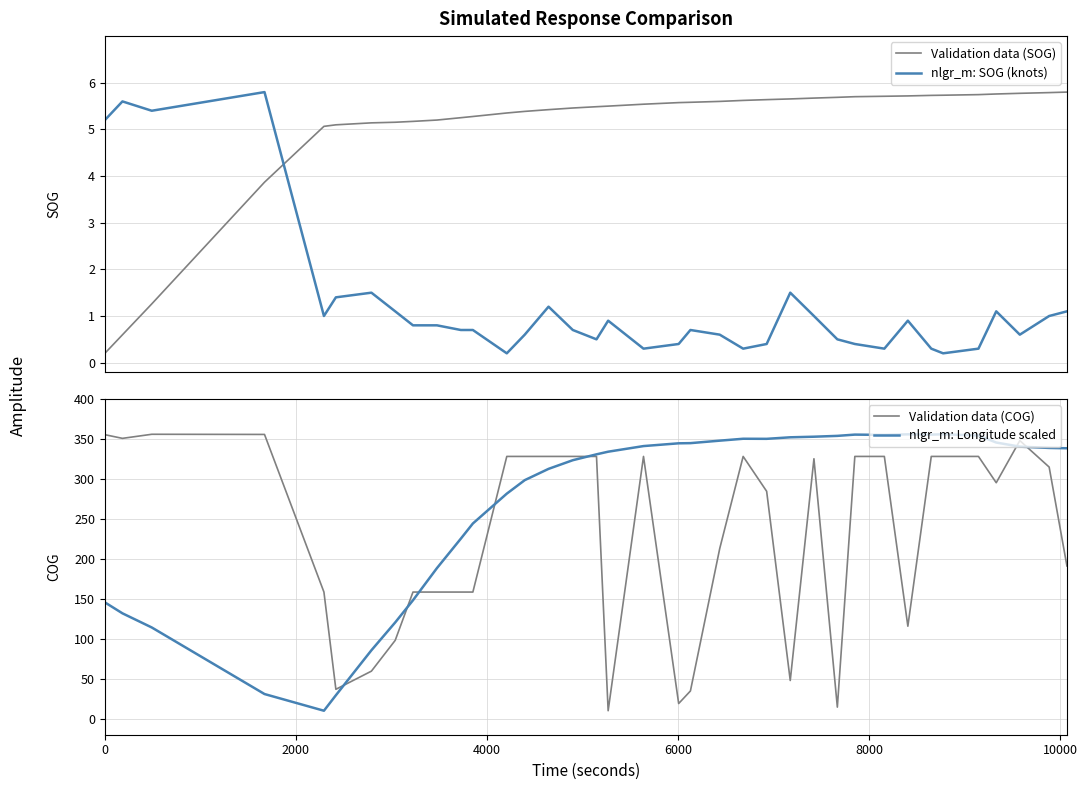

How many times do Validation data (SOG) and nlgr_m: SOG (knots) cross each other?

1